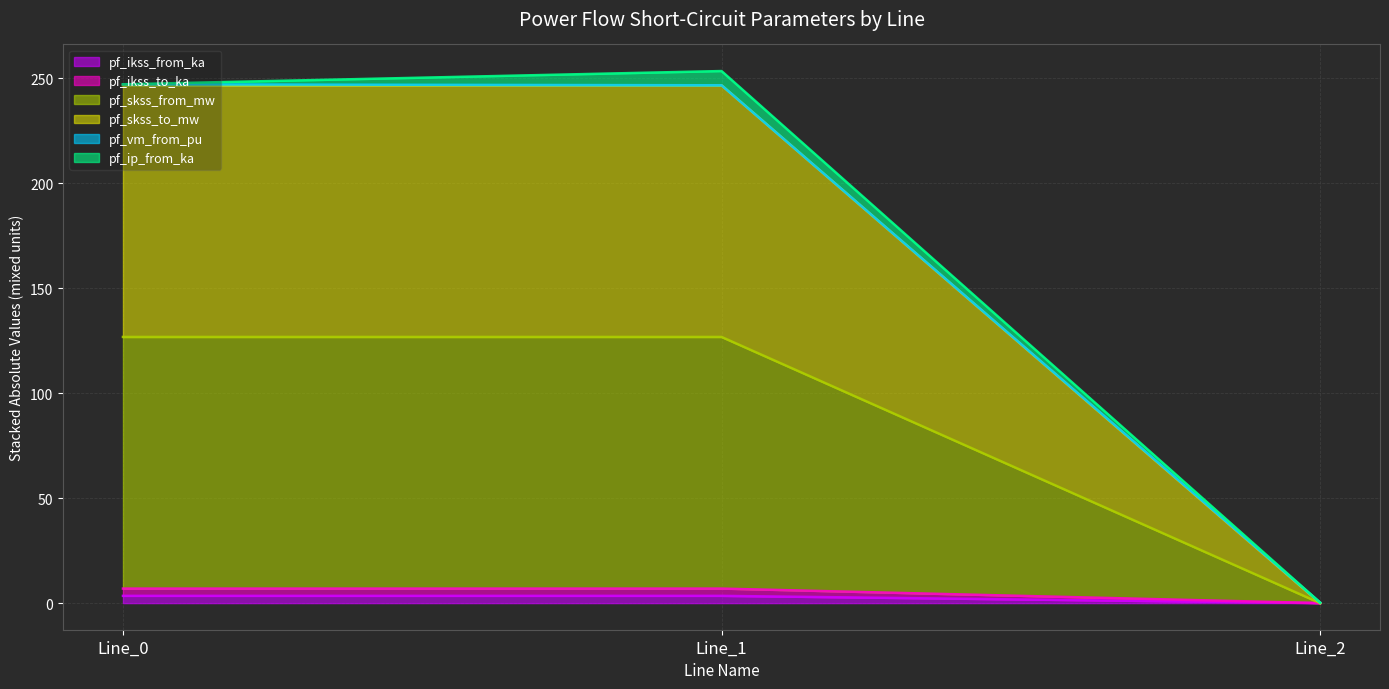

Does the chart display data point markers on the line(s)?

No